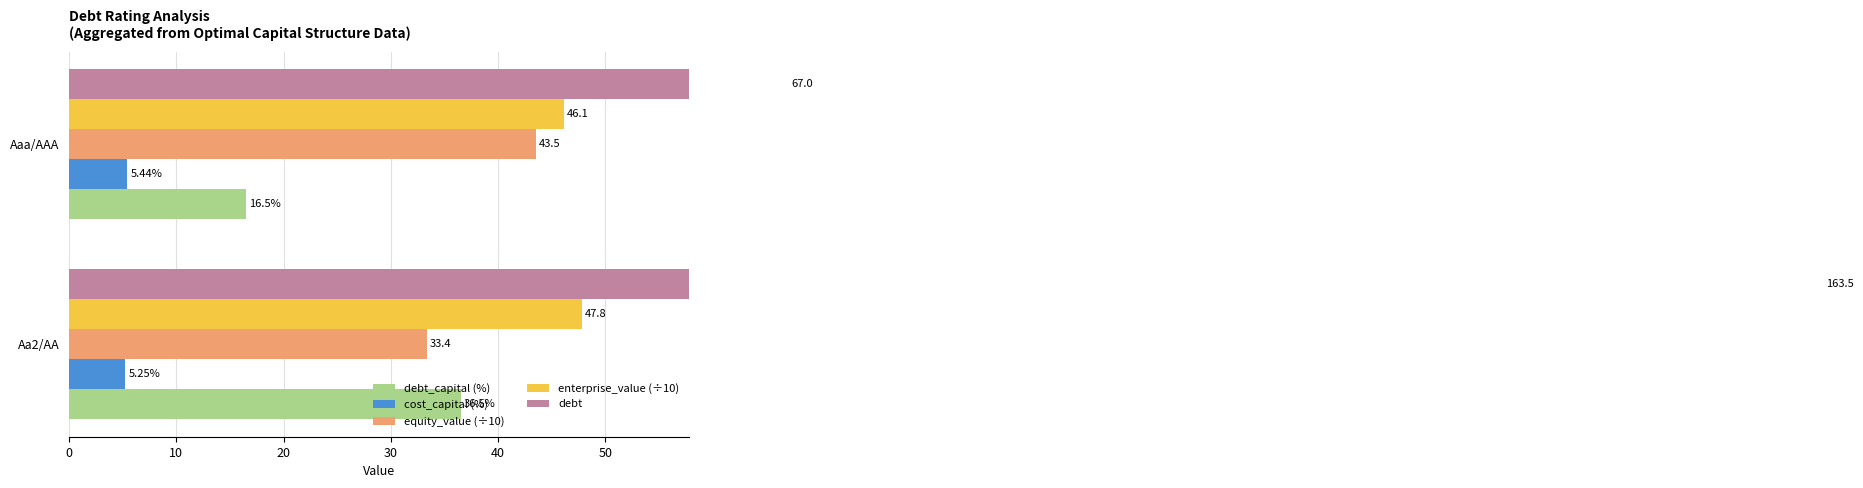

Are the bars horizontal?

Yes